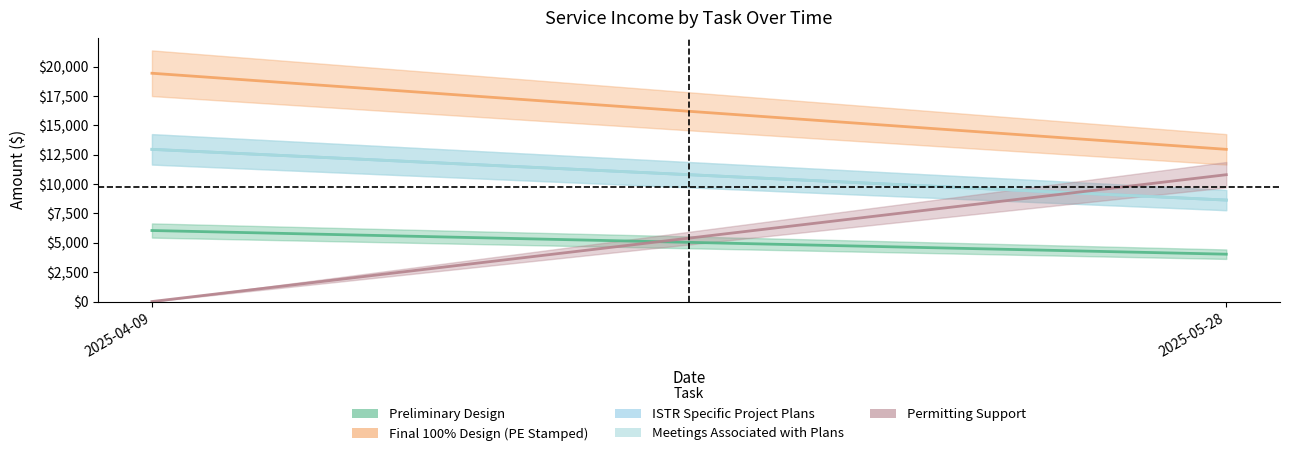

Between 2025-05-28 and 2025-04-09, which is larger?

2025-04-09